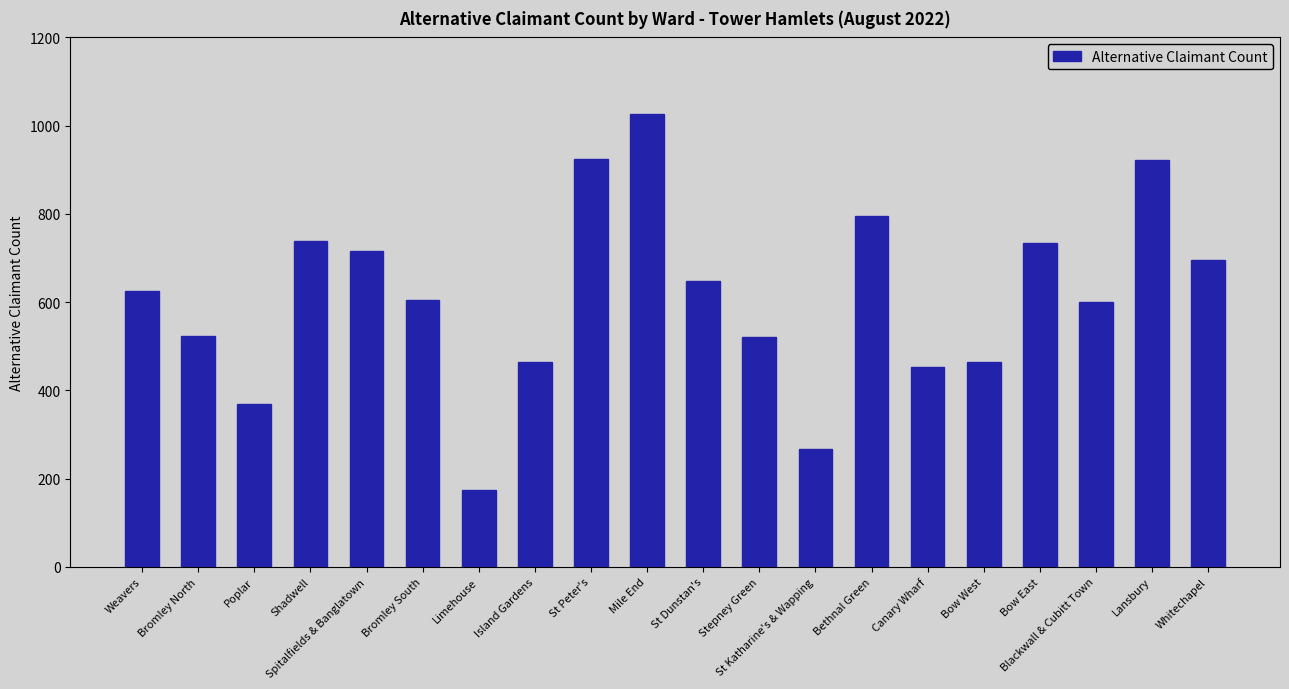

Between St Katharine's & Wapping and Spitalfields & Banglatown, which is larger?

Spitalfields & Banglatown